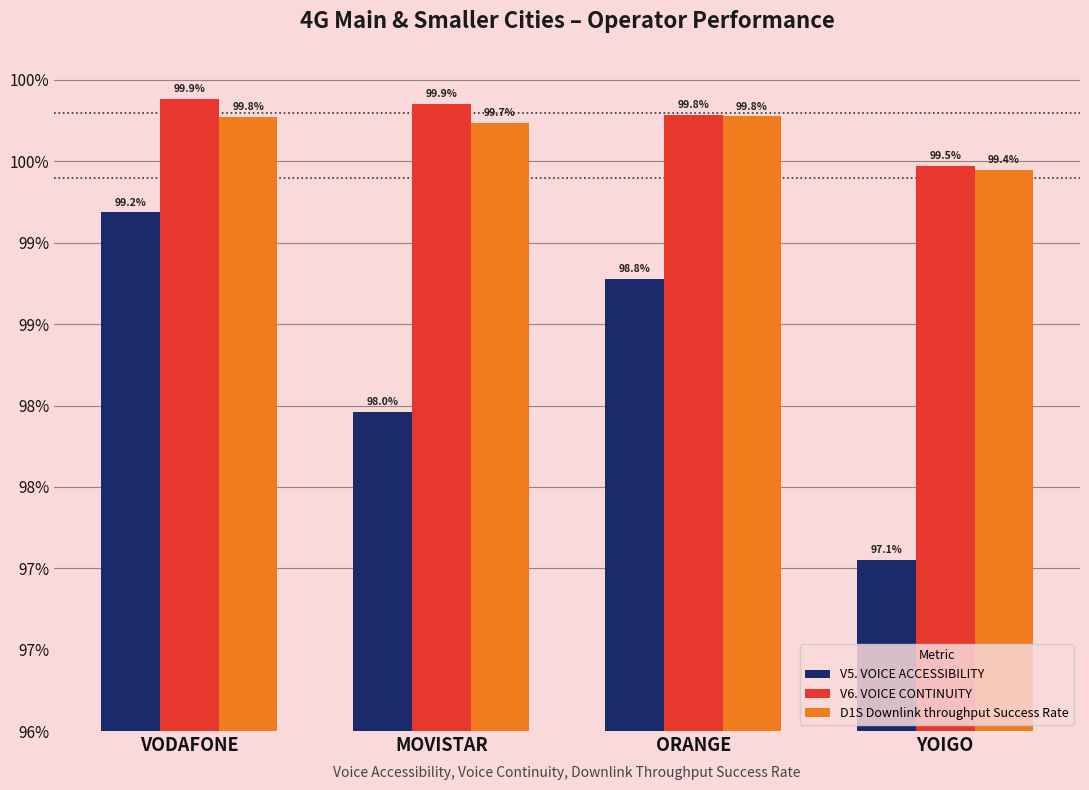

Does the chart contain stacked bars?

No